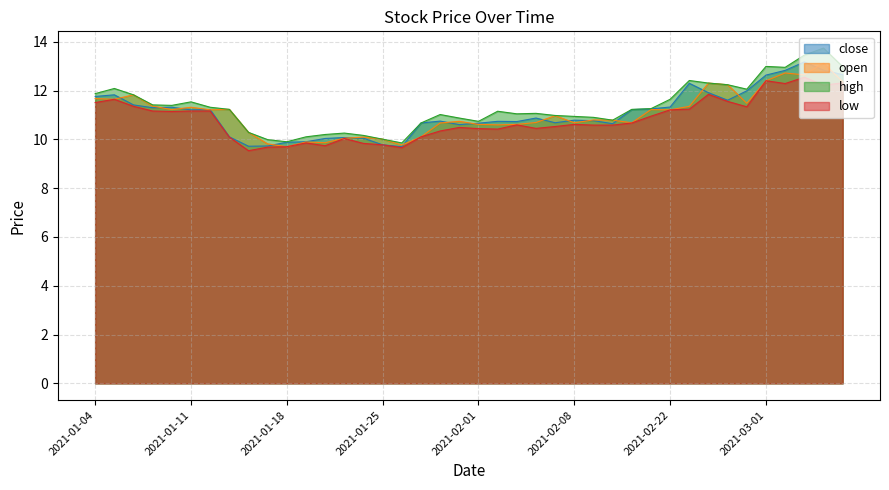

What is the label of the 1st point from the left?

2021-01-04